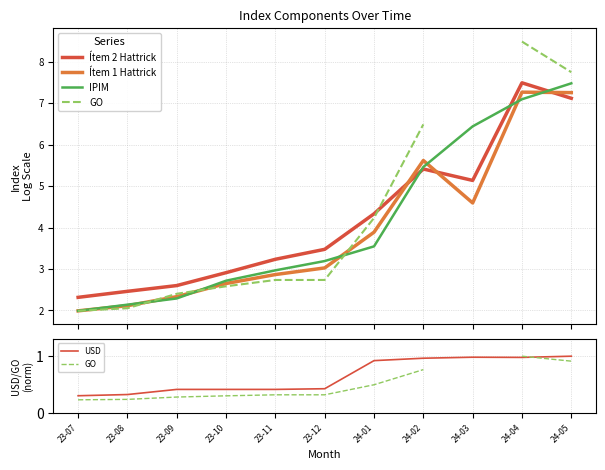

How many interior local peaks does the USD series have?

1